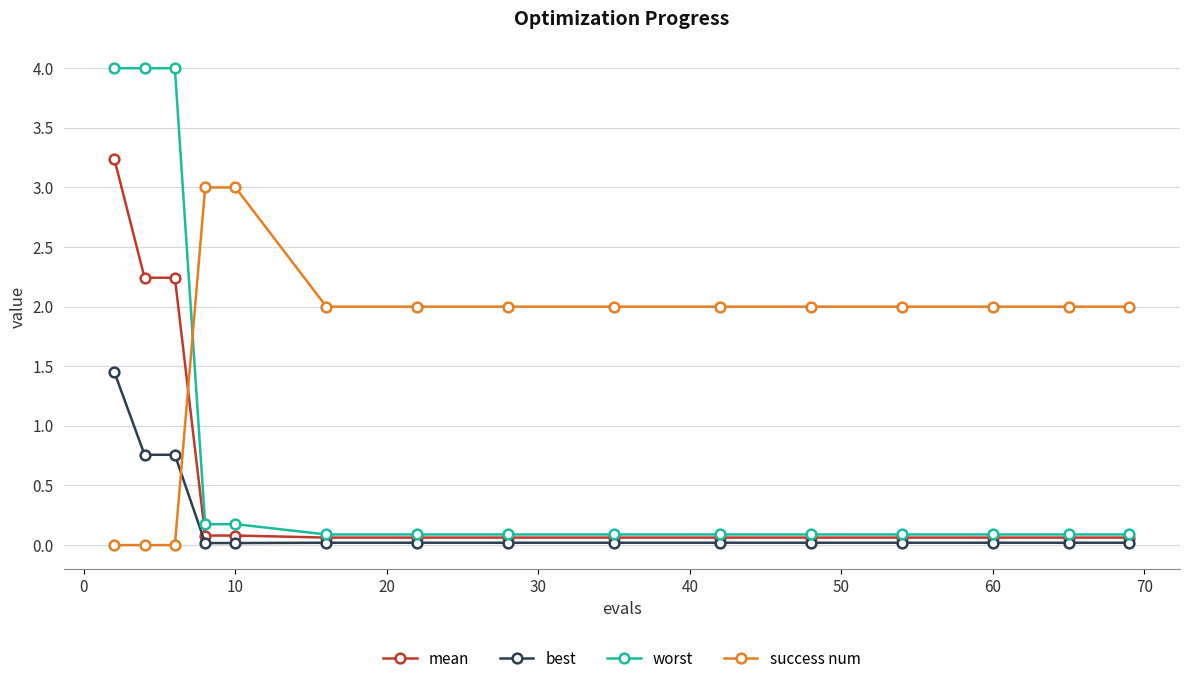

Which series has the widest spread of values?

worst